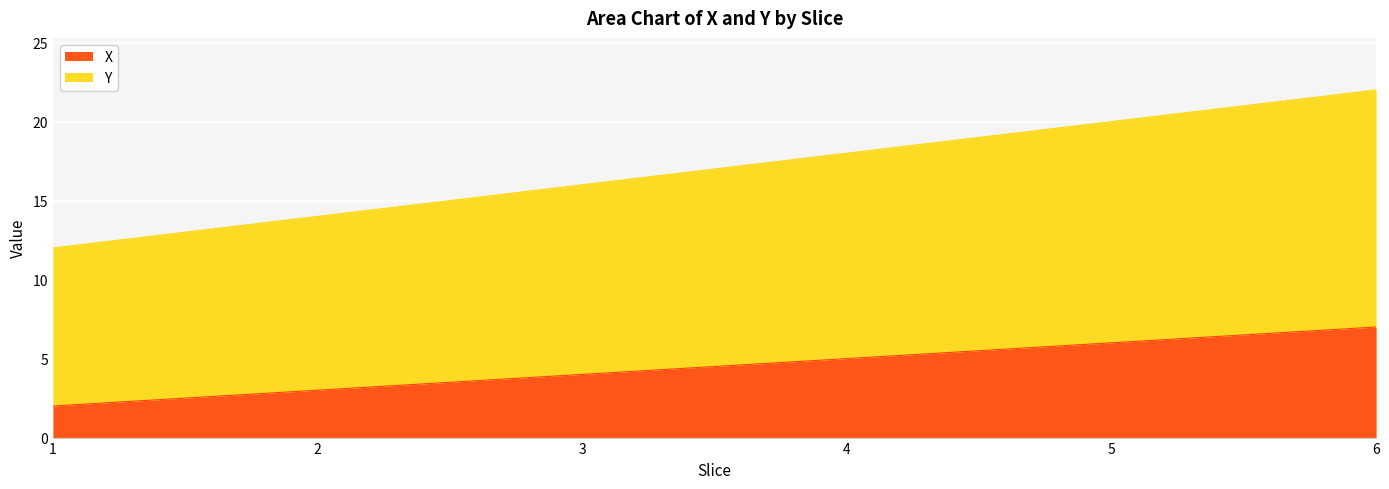

How many X values are between 3 and 6?

4